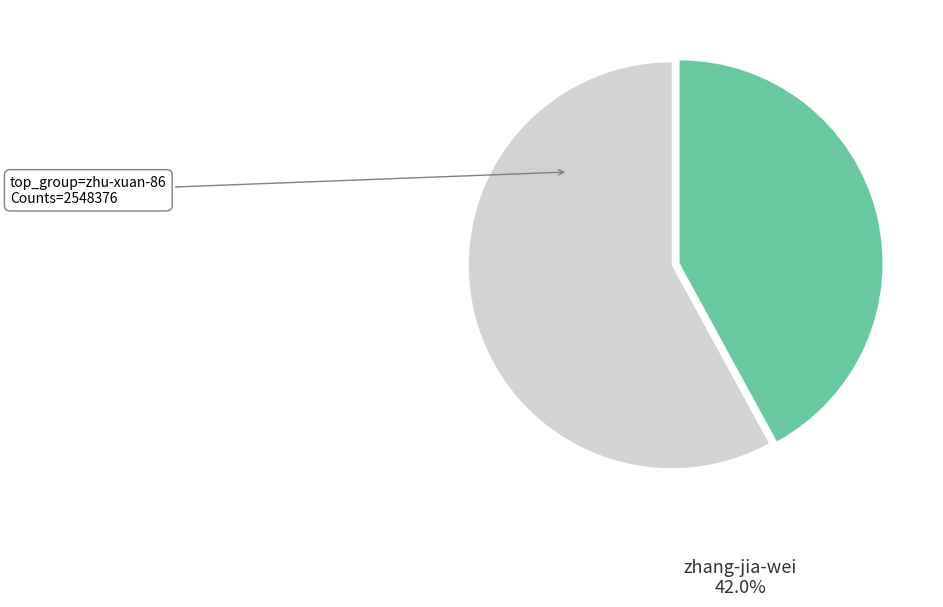

Between zhang-jia-wei and zhu-xuan-86, which is larger?

zhu-xuan-86